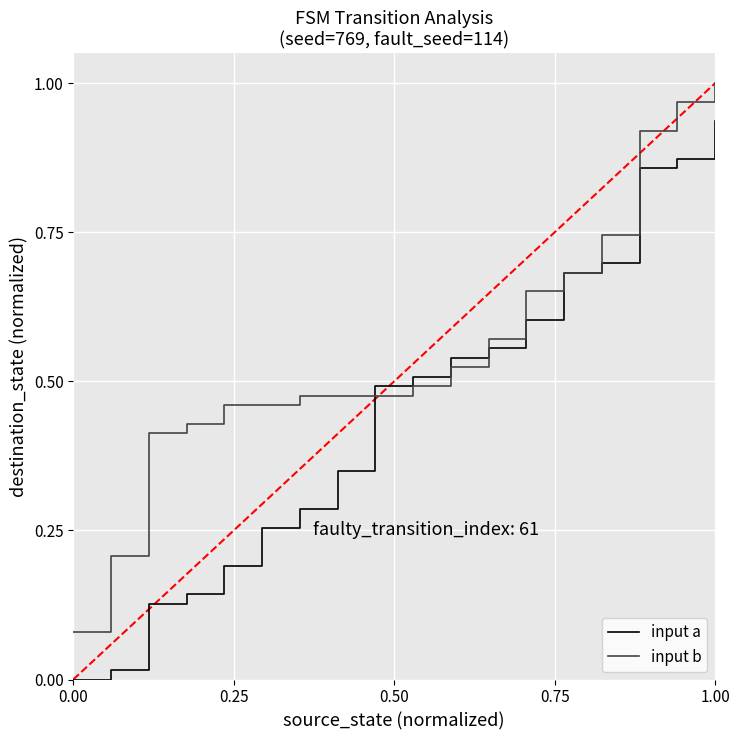

Rank the series by their average value, from lowest to highest.

input a, input b